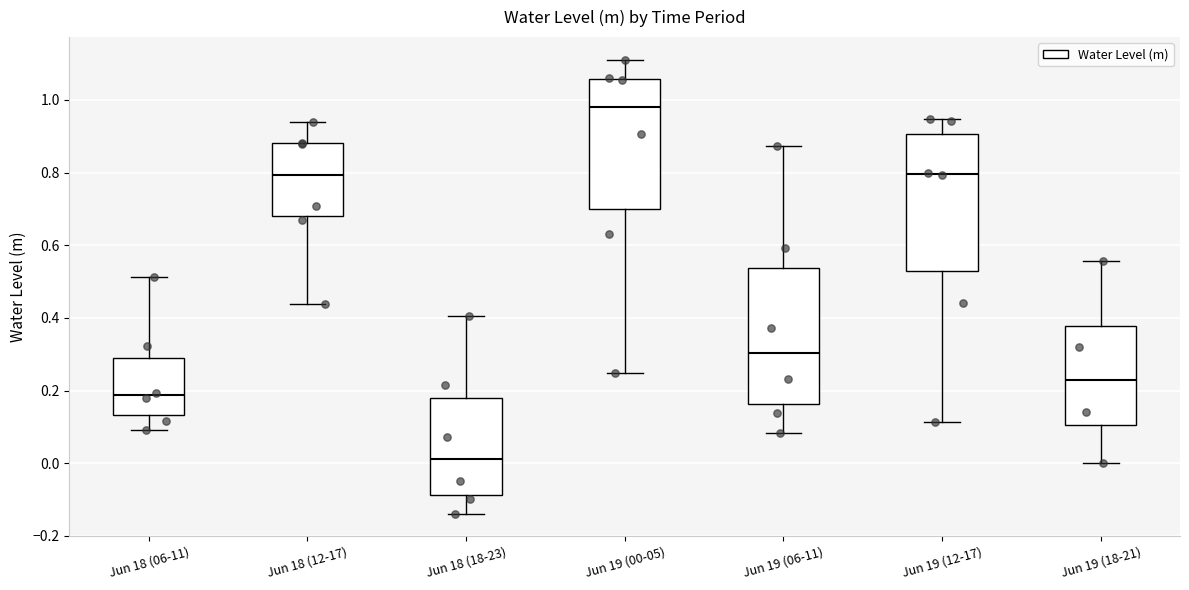

Reading left to right, transcribe this box plot: for each box, give where its median line is, the range the box spans, and where its two whiskers end, as read against the y-axis. The values are not printed on the chart, so give them approximately, as read against the axis.

Jun 18 (06-11): median 0.18, box 0.14 to 0.30, whiskers 0.10 to 0.52
Jun 18 (12-17): median 0.80, box 0.68 to 0.88, whiskers 0.44 to 0.94
Jun 18 (18-23): median 0.02, box -0.08 to 0.18, whiskers -0.14 to 0.40
Jun 19 (00-05): median 0.98, box 0.70 to 1.06, whiskers 0.24 to 1.12
Jun 19 (06-11): median 0.30, box 0.16 to 0.54, whiskers 0.08 to 0.88
Jun 19 (12-17): median 0.80, box 0.52 to 0.90, whiskers 0.12 to 0.94
Jun 19 (18-21): median 0.24, box 0.10 to 0.38, whiskers 0.00 to 0.56